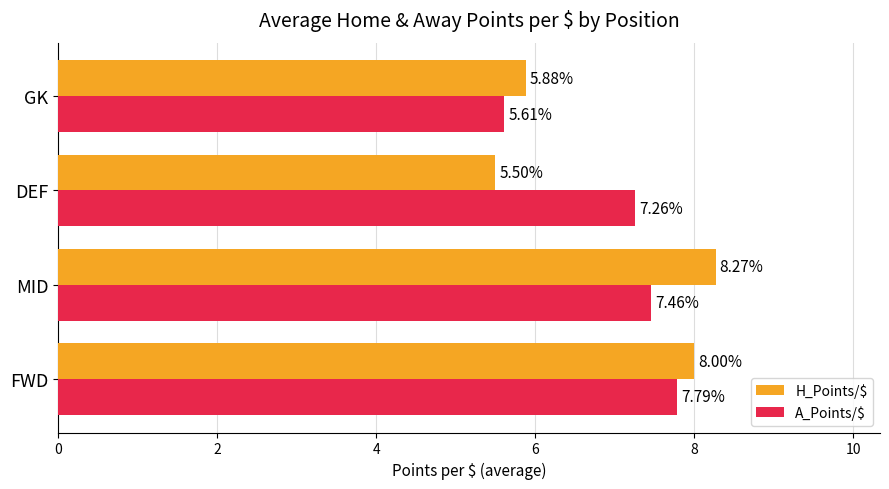

Where is H_Points/$ nearest to the value 6?

GK